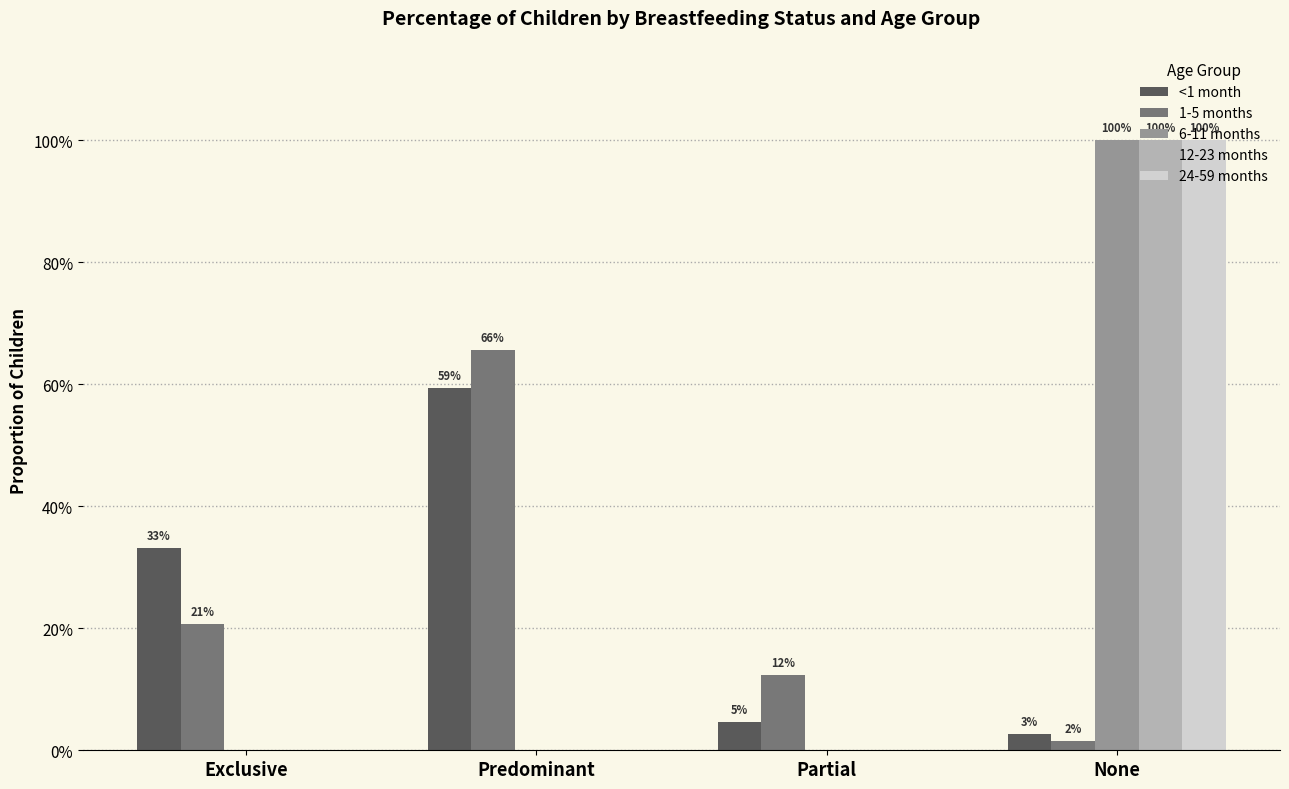

What is the difference between the maximum and second lowest values in the 12-23 months series?

1.0